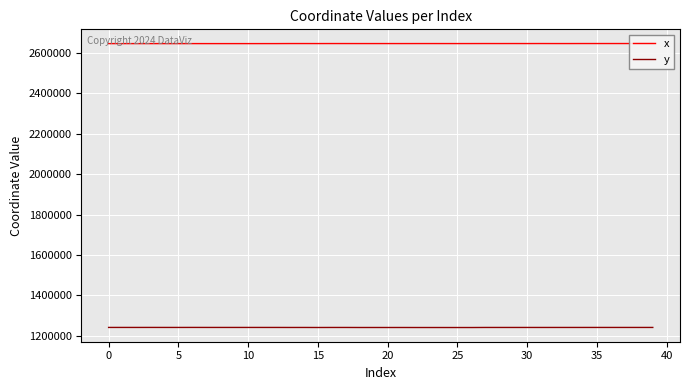

List the series in order of their overall mean, lowest first.

y, x